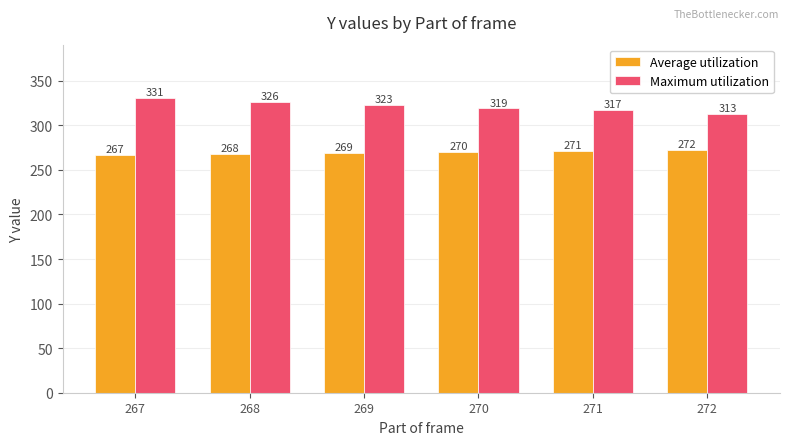

What is the difference between the maximum and second lowest values in the Maximum utilization series?

14